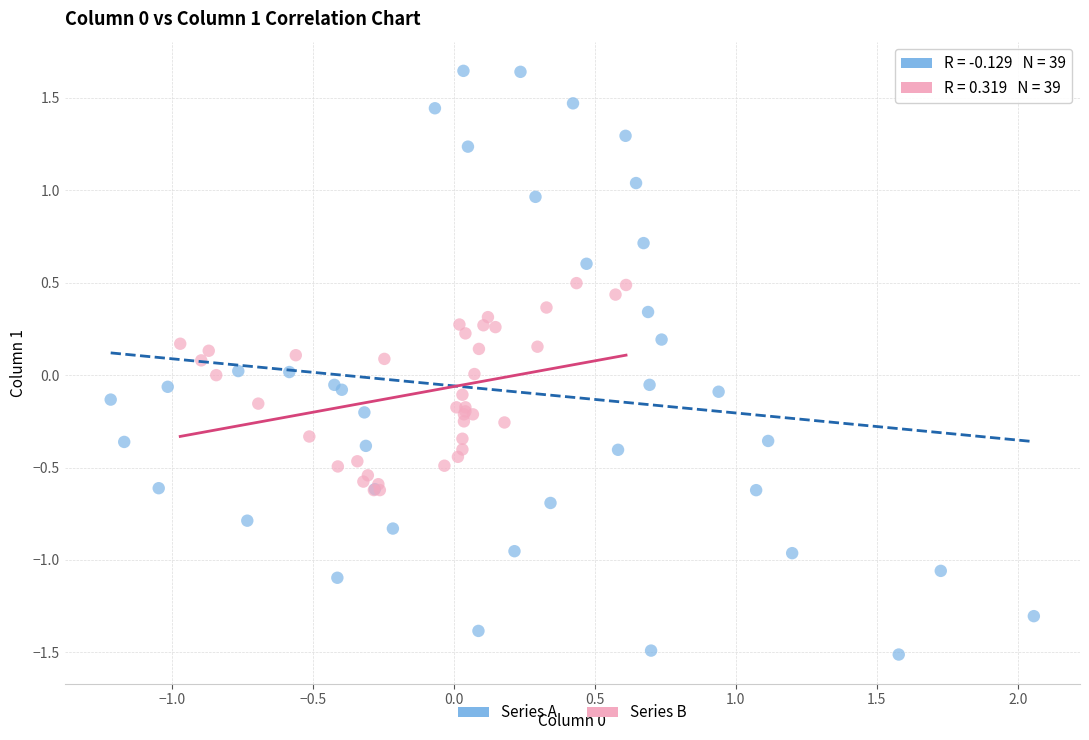

What are all the series names shown in the legend?

Series A, Series B